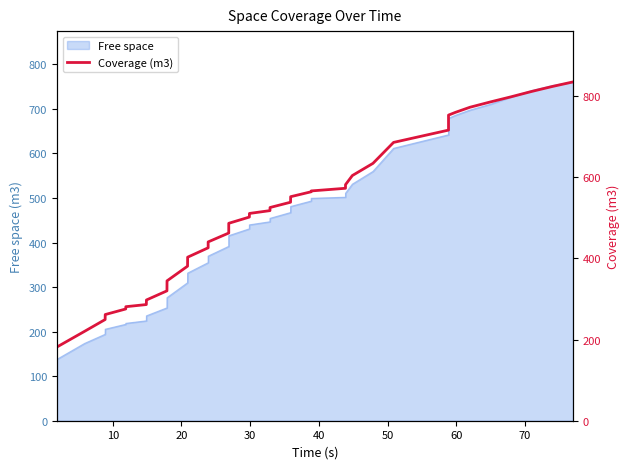

The value at 34 is 330.9. True or false?

False